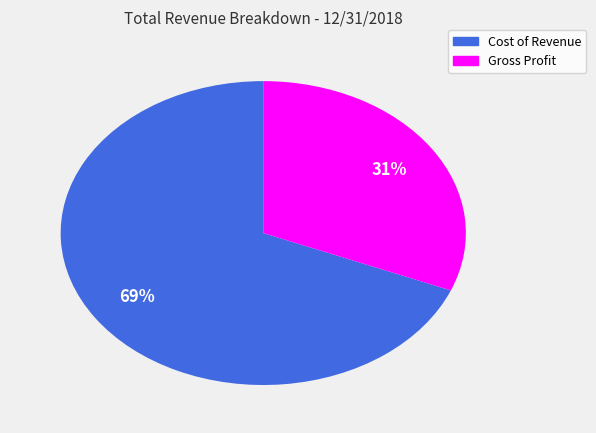

Rank the categories by value from highest to lowest.

Cost of Revenue, Gross Profit